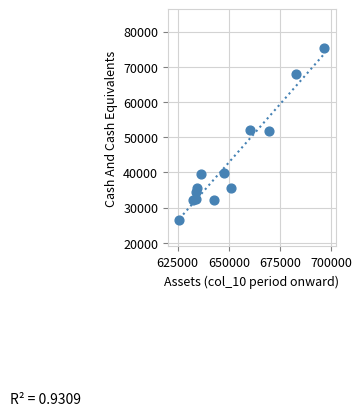

What is the range of Y values (max minus min)?

48986